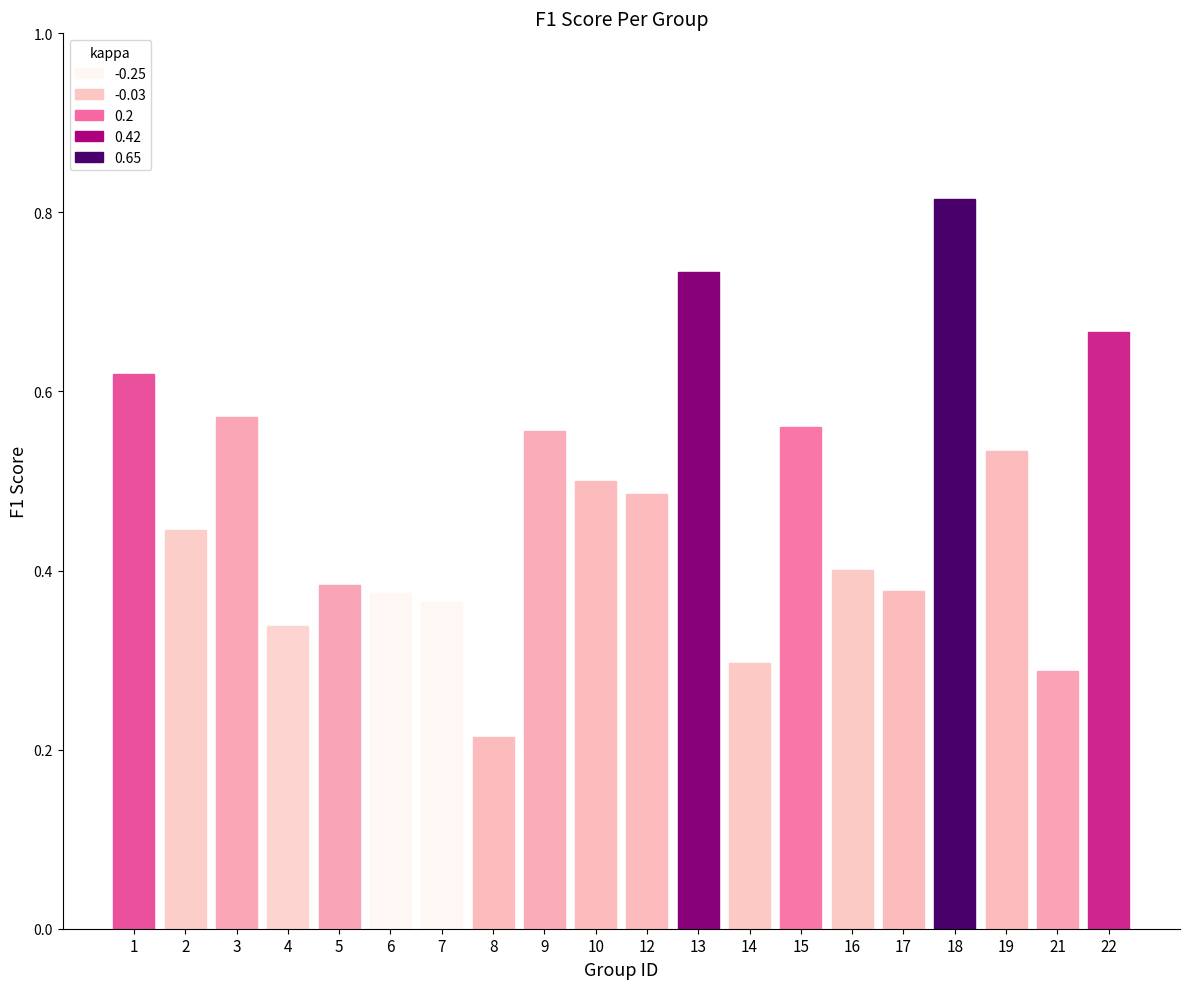

At which label is the value closest to 0?

8